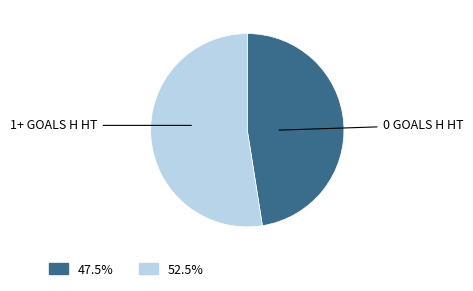

Is there any slice that represents more than half of the pie?

Yes